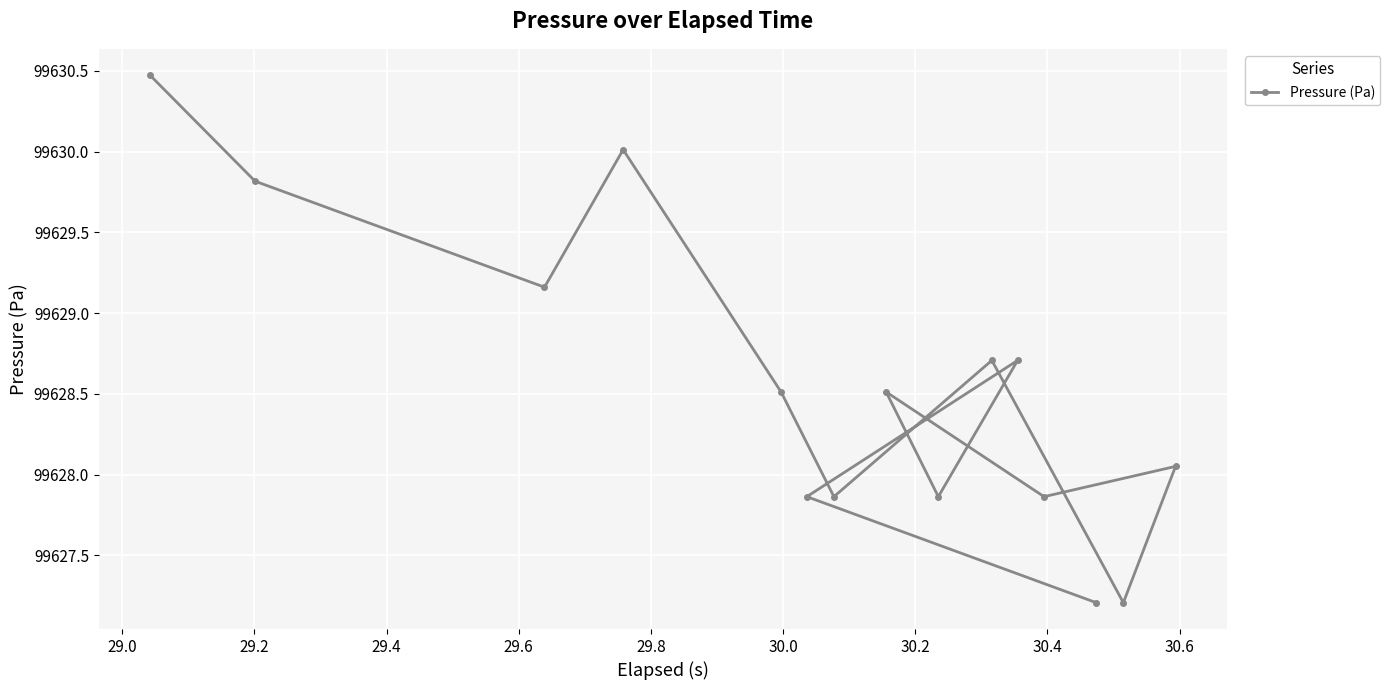

Reading left to right, extract all data points from this chart.

99630.5	99629.8	99629.2	99630.0	99628.5	99627.9	99628.7	99627.2	99628.1	99627.9	99628.5	99627.9	99628.7	99627.9	99627.2